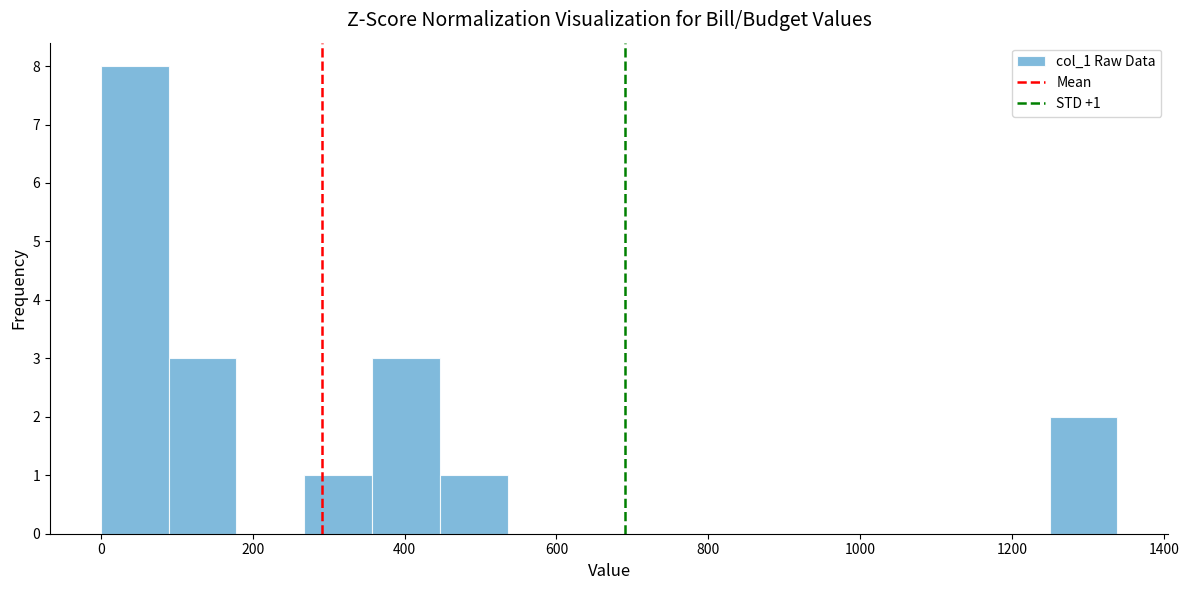

Which range on the x-axis has the tallest bar?

0 to 80